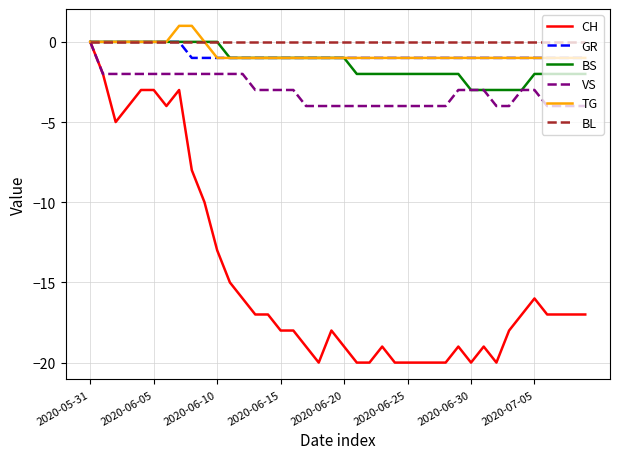

Which series has the largest range (max minus min)?

CH